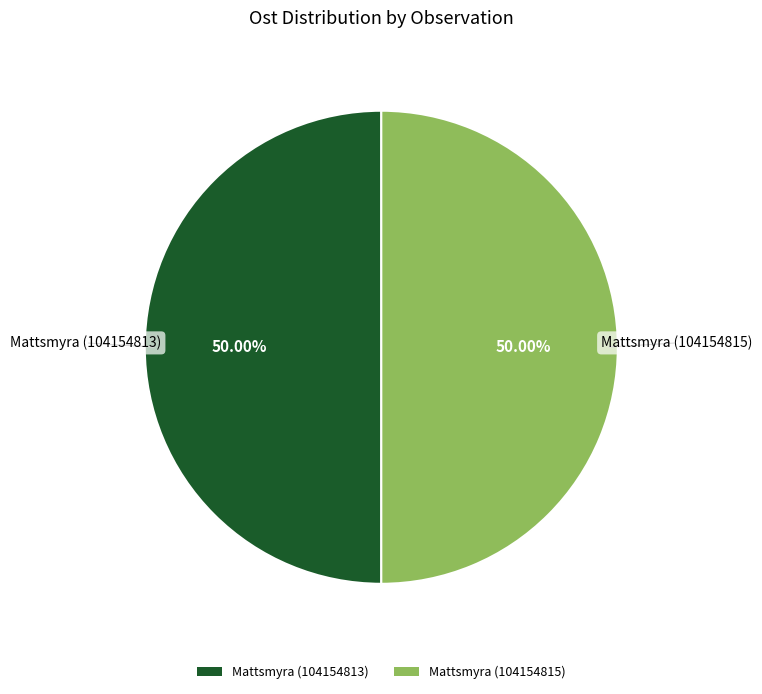

To the nearest percent, what percentage of the pie is Mattsmyra (104154813)?

50%